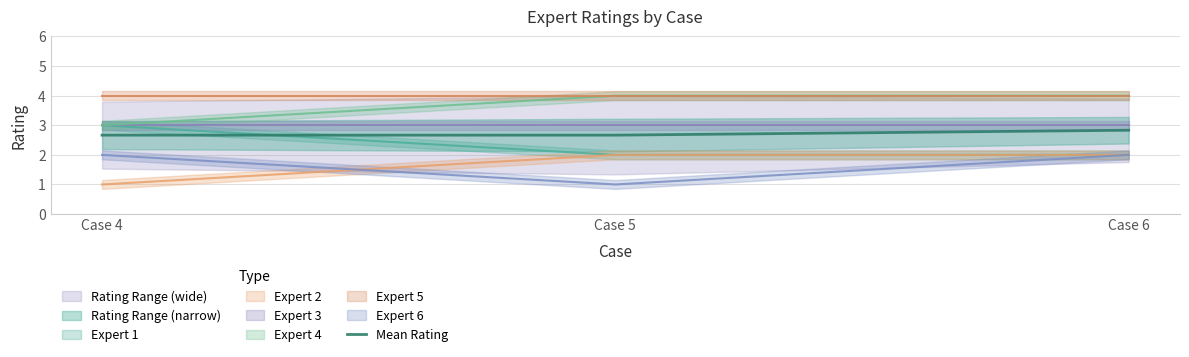

True or false: the data shows 4.6 at Case 4.

False